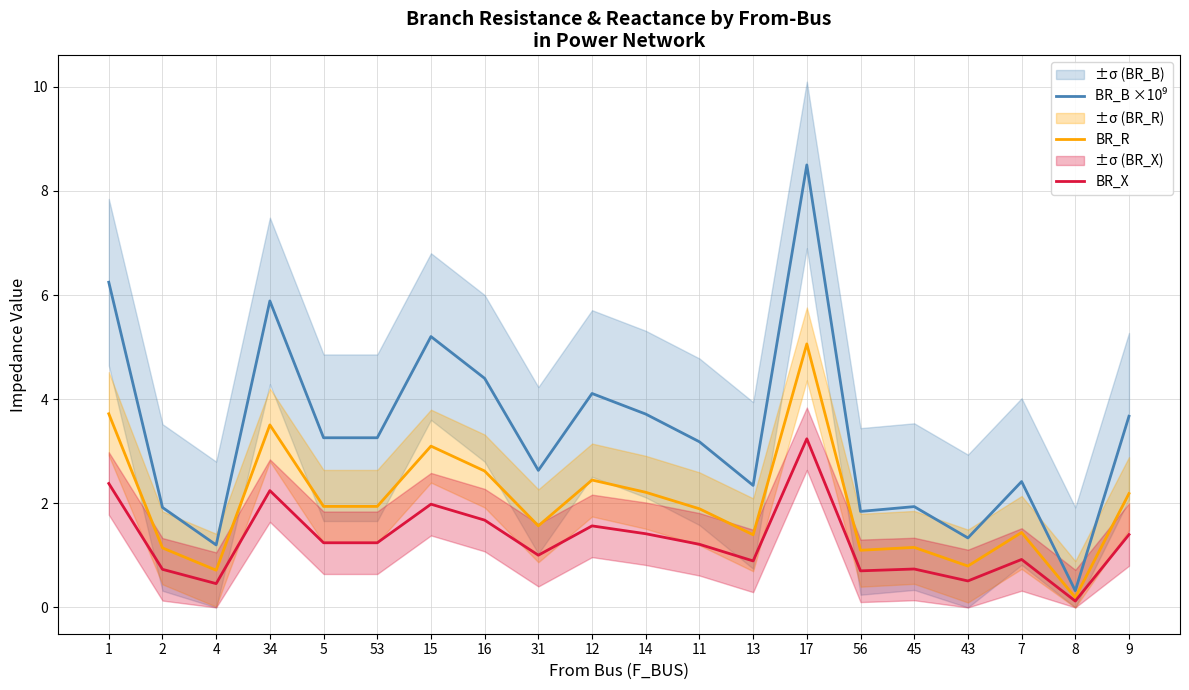

Which category has the highest value in the BR_B ×10⁹ series?

17